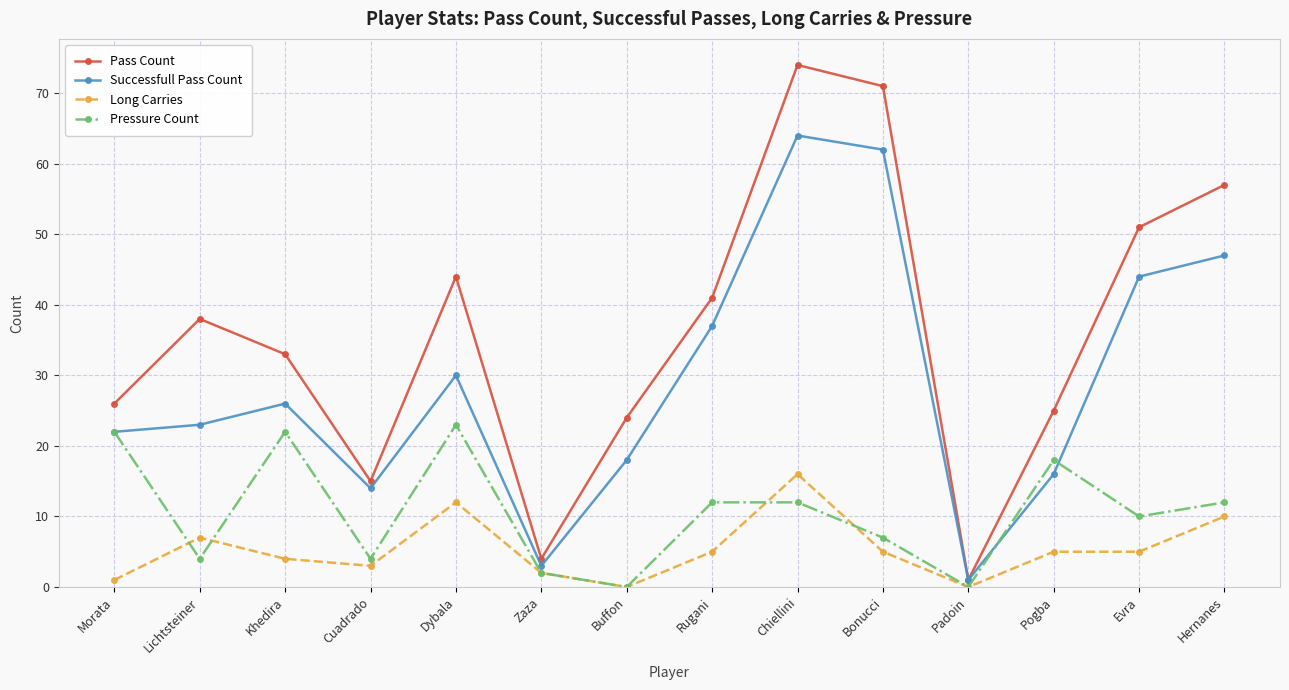

The Pass Count series shows 8 at Buffon. True or false?

False